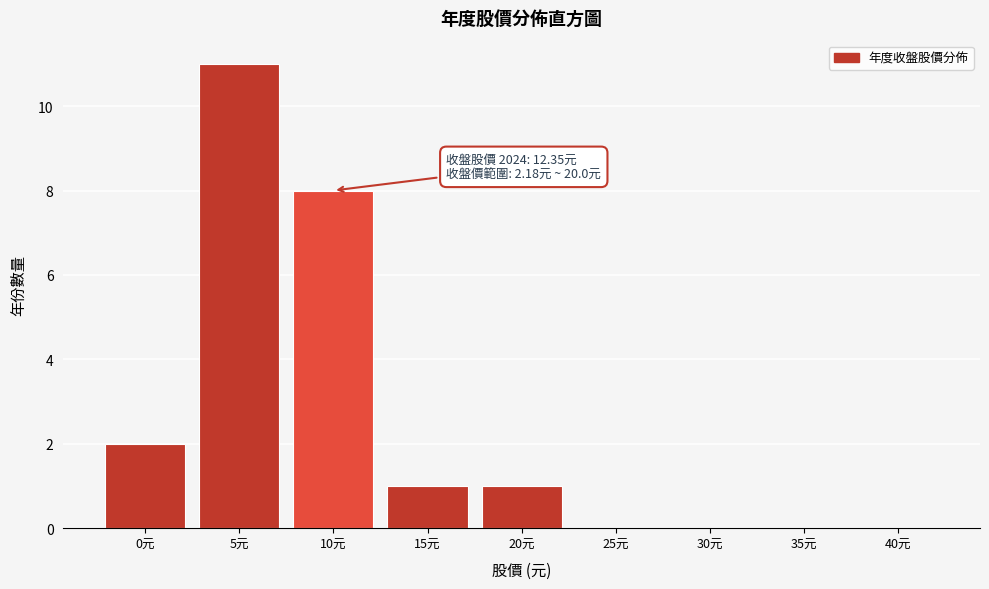

Reading right to left, extract all data points from this chart.

40元=0	35元=0	30元=0	25元=0	20元=1	15元=1	10元=8	5元=11	0元=2